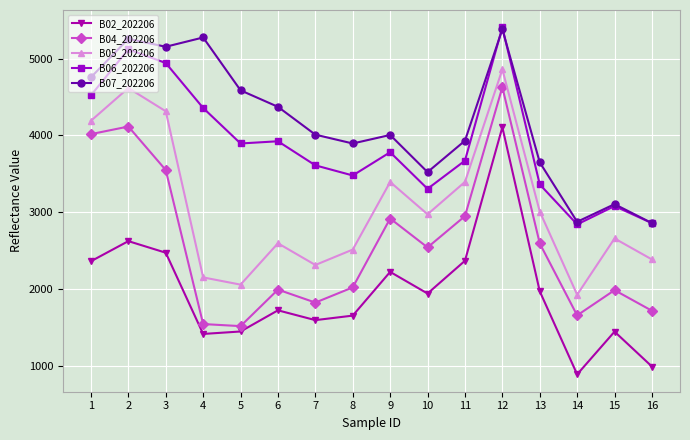

What is the difference between the highest and lowest values at 5?

3144